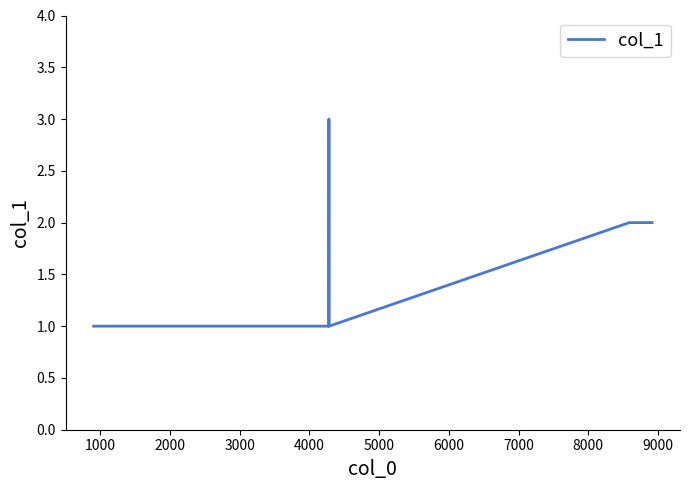

What is the greatest value displayed?

3